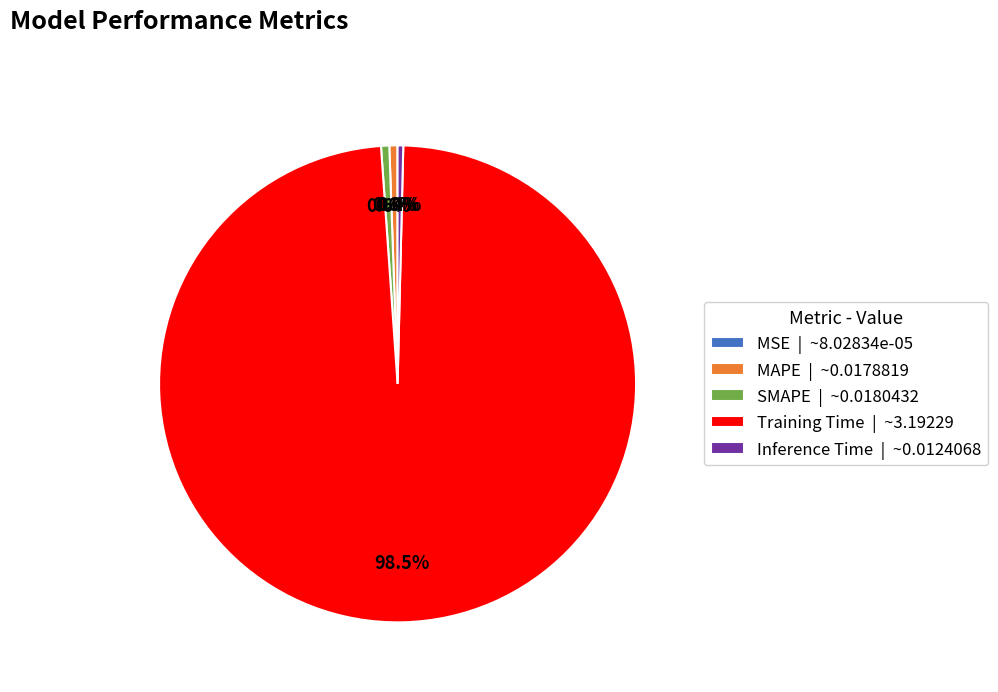

Combined, do Inference Time | ~0.0124068 and MAPE | ~0.0178819 account for over 50%?

No